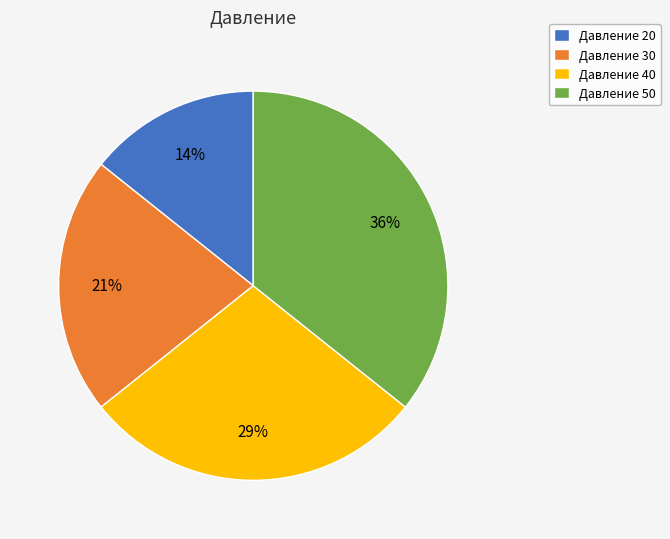

How many segments does this pie chart have?

4